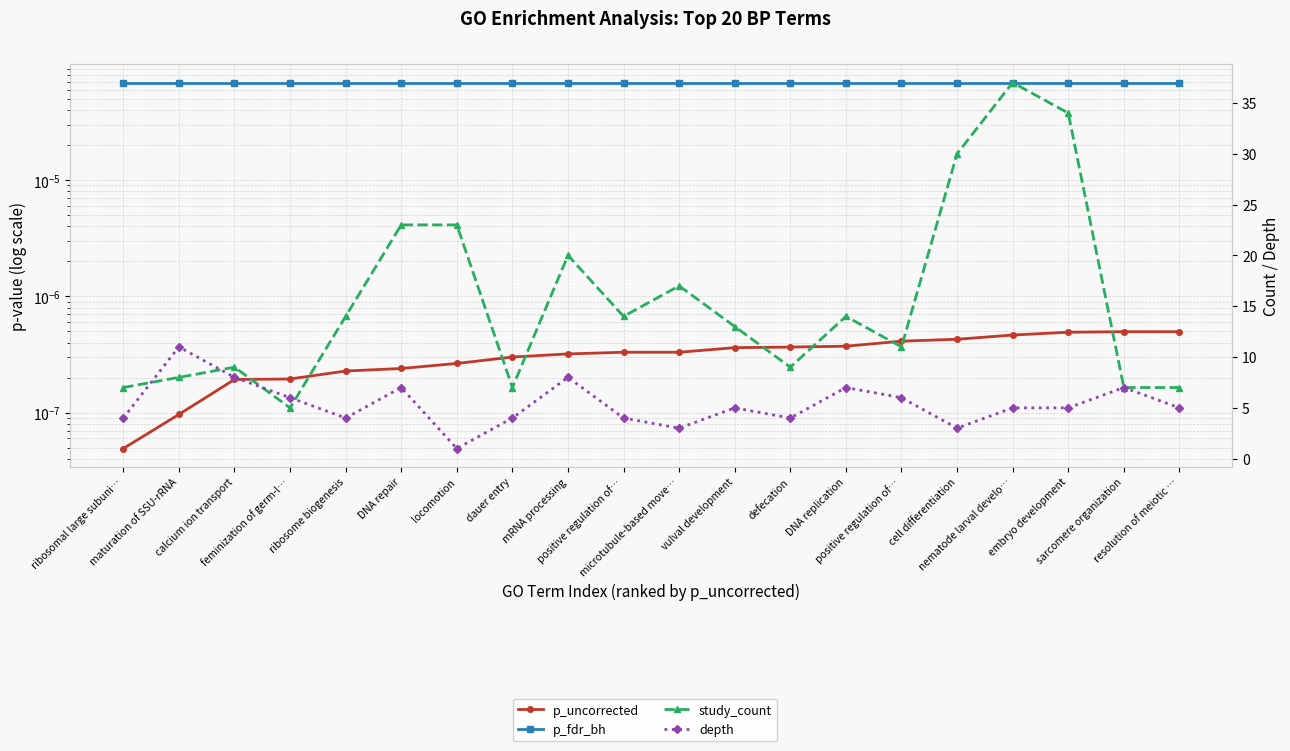

At which category is the sum across all series the highest?

nematode larval develo…